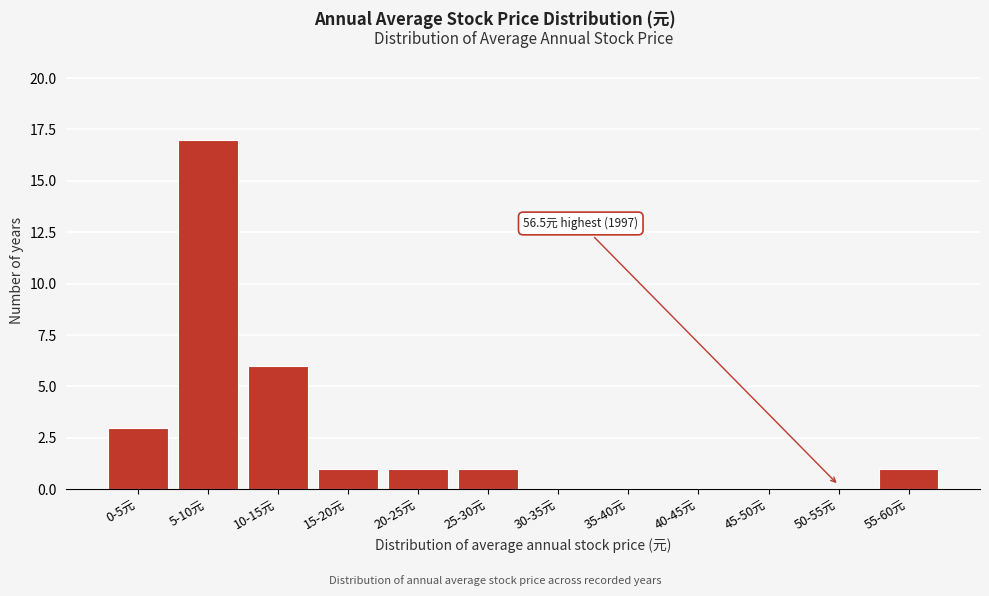

Reading left to right, what are all the values shown in this chart?

0-5元=3	5-10元=17	10-15元=6	15-20元=1	20-25元=1	25-30元=1	30-35元=0	35-40元=0	40-45元=0	45-50元=0	50-55元=0	55-60元=1